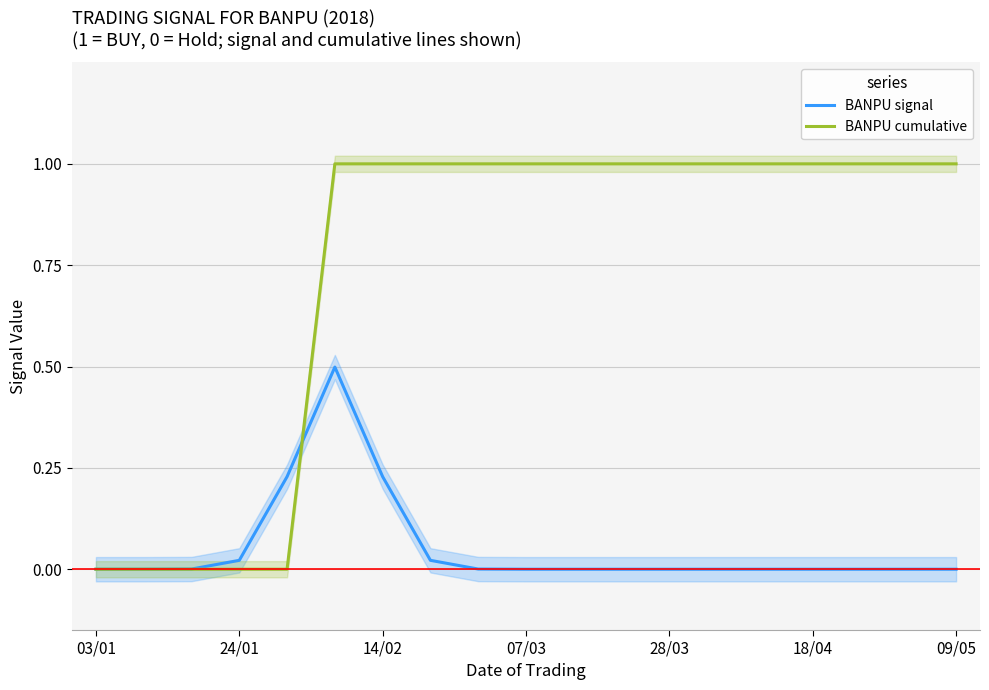

What are all the series names shown in the legend?

BANPU signal, BANPU cumulative